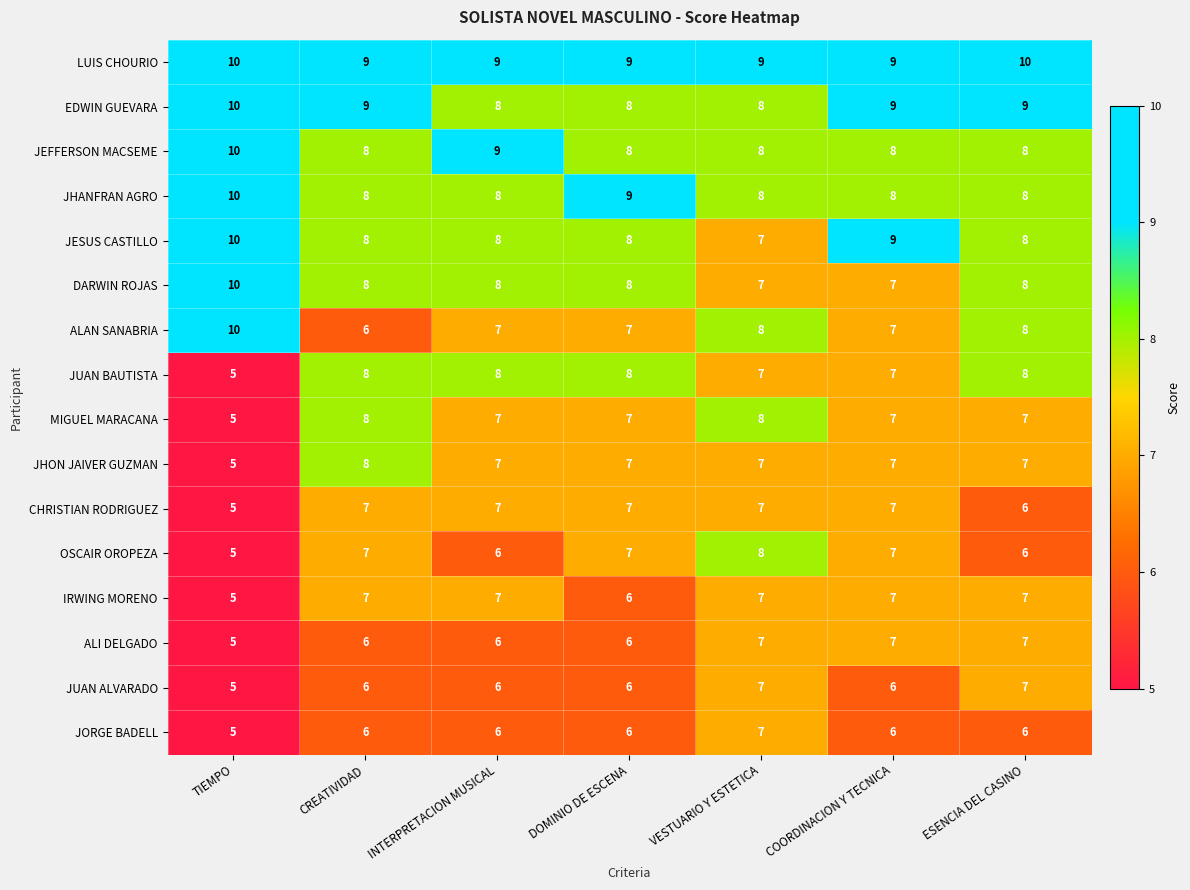

The LUIS CHOURIO series shows 10 at TIEMPO. True or false?

True